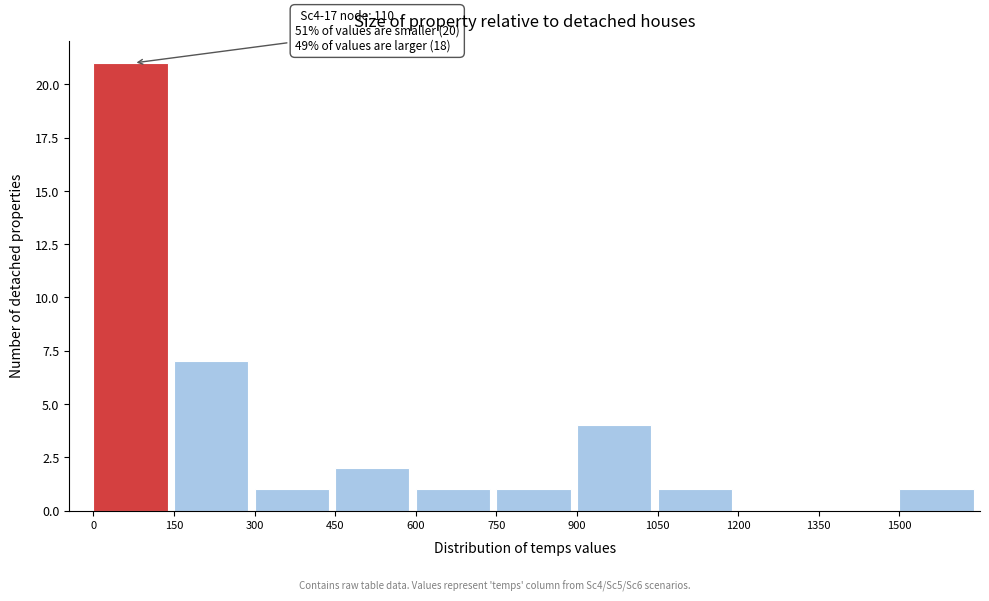

Over which range of the x-axis is the bar tallest?

0 to 150